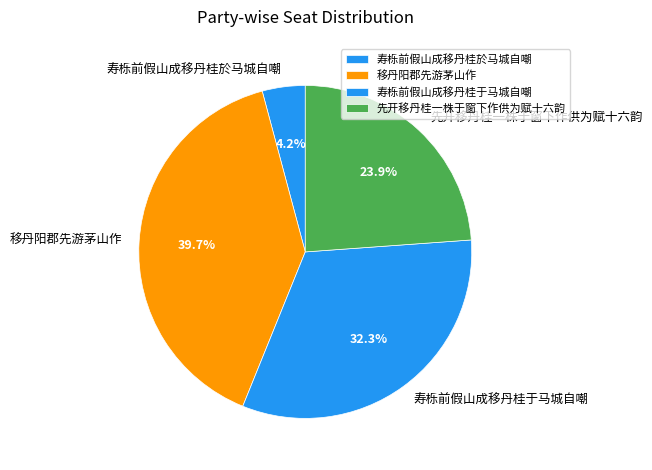

Rank the categories by value from lowest to highest.

寿栎前假山成移丹桂於马城自嘲, 先开移丹桂一株于窗下作供为赋十六韵, 寿栎前假山成移丹桂于马城自嘲, 移丹阳郡先游茅山作